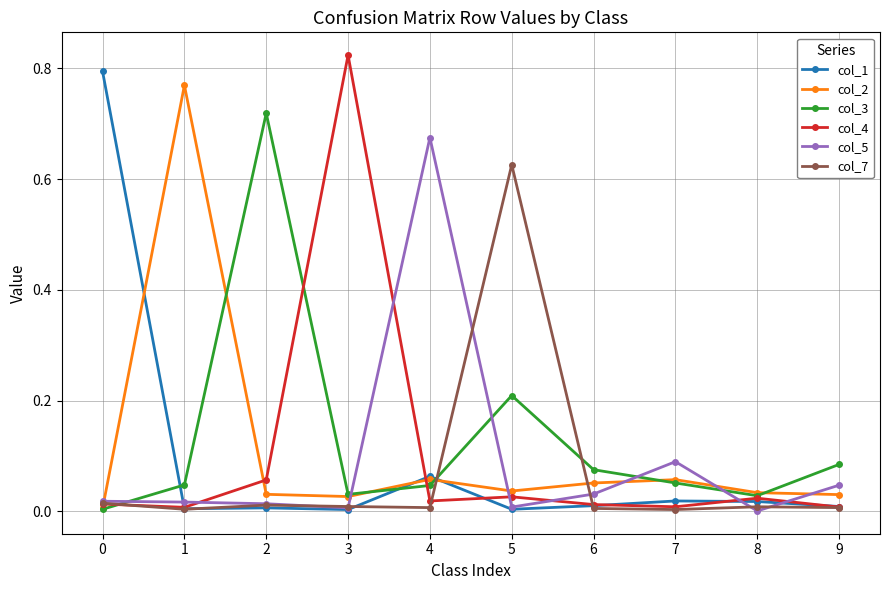

True or false: col_5 and col_3 intersect in this chart.

True